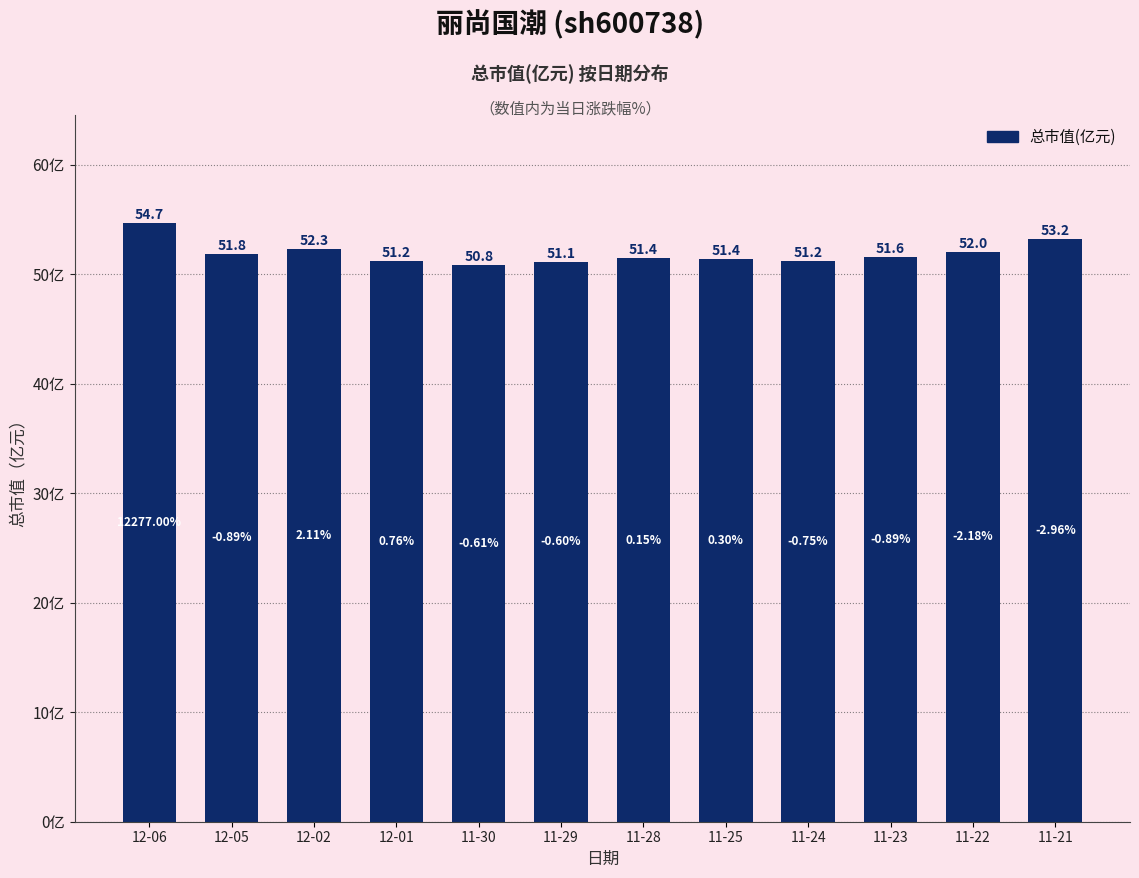

Which label corresponds to the largest value in the chart?

12-06